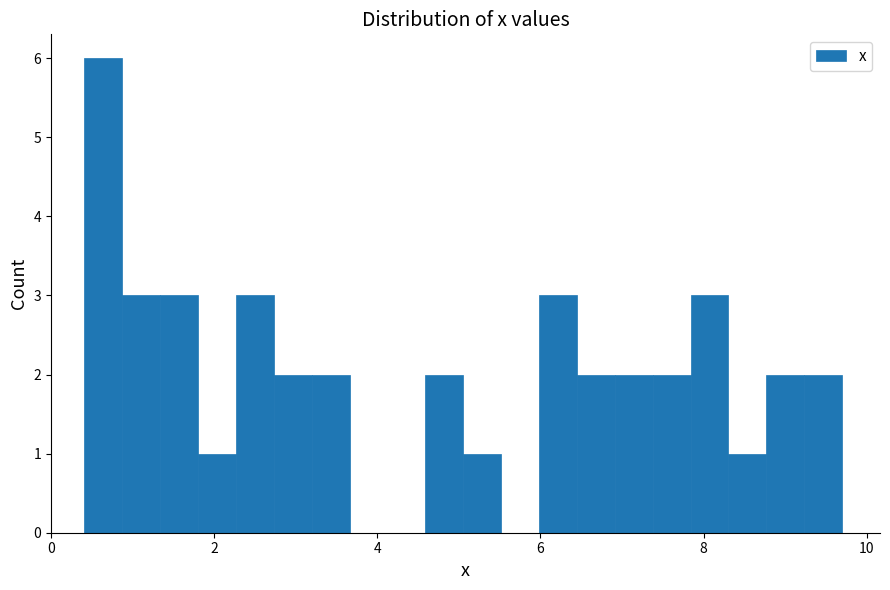

Read against the x-axis, roughly where is the centre of the tallest bar?

0.6